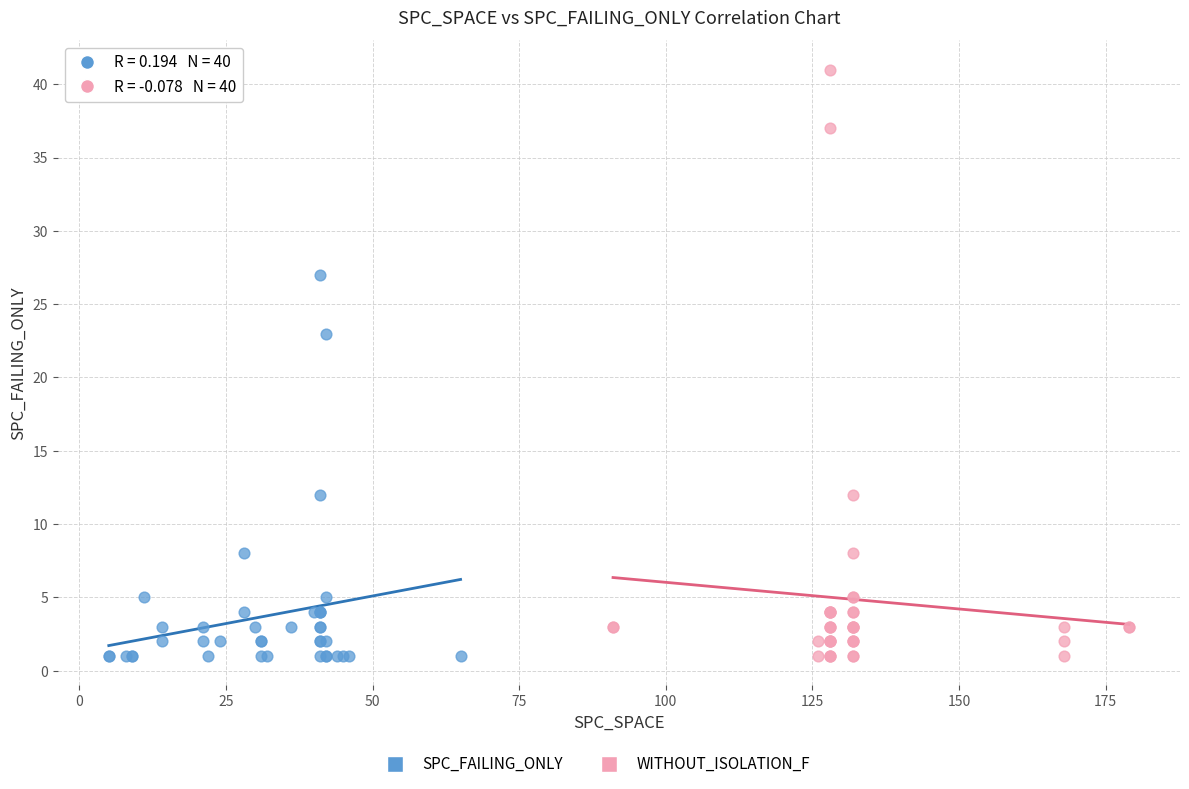

Which series reaches the maximum Y coordinate?

WITHOUT_ISOLATION_F